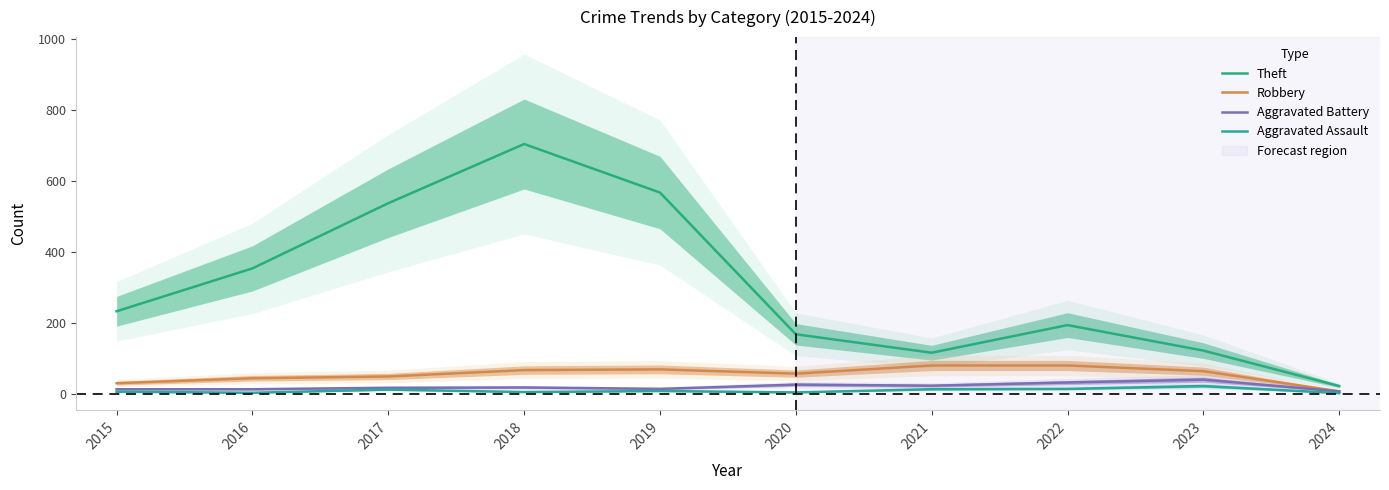

List the series in order of their peak value, lowest first.

Aggravated Assault, Aggravated Battery, Robbery, Theft